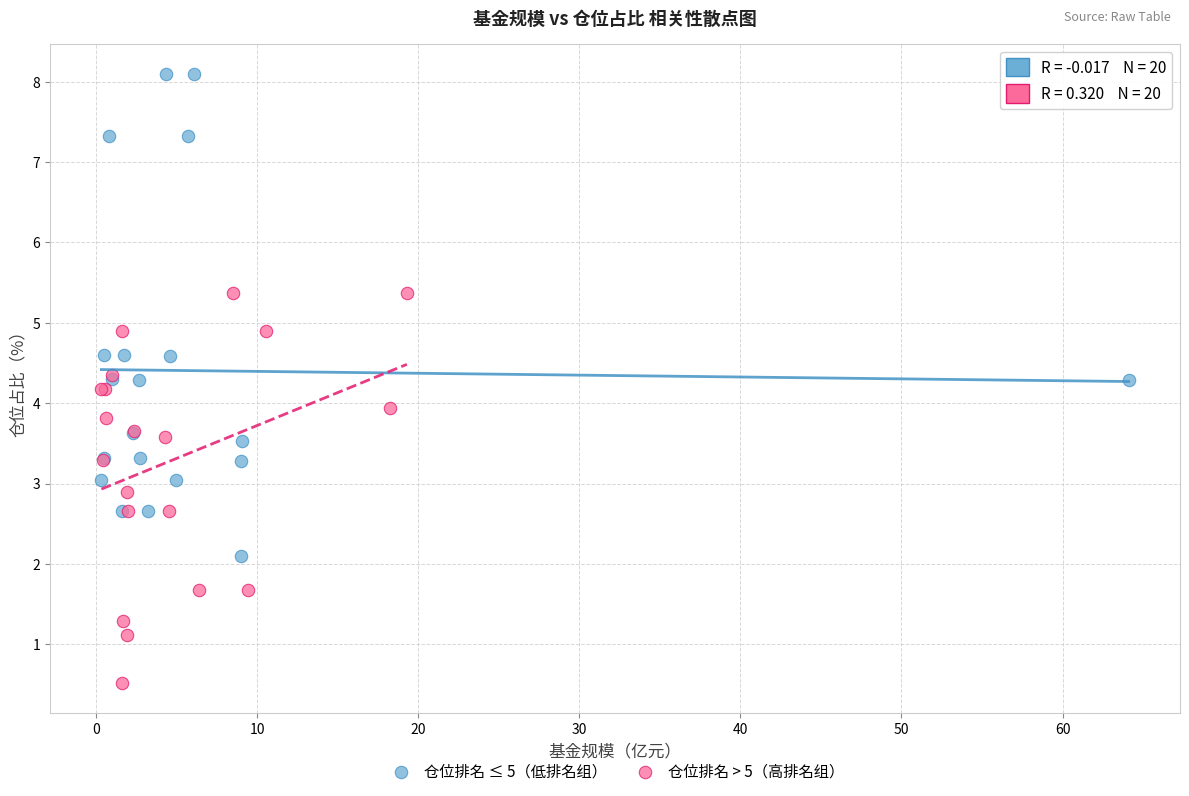

Which series reaches the maximum Y coordinate?

仓位排名 ≤ 5（低排名组）